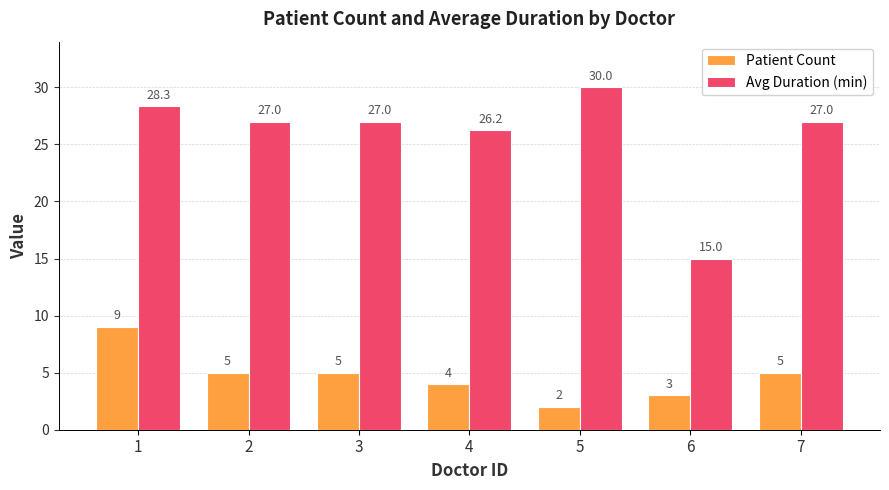

What is the value of the Patient Count bar at the 7th from the left?

5.0